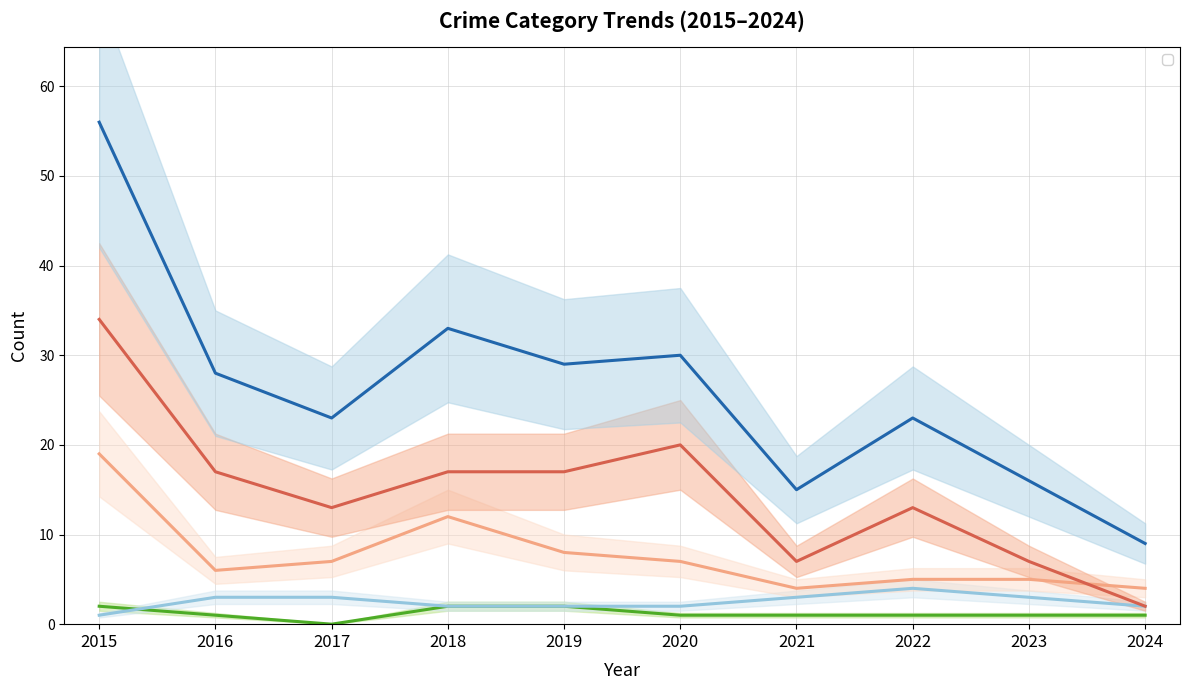

What are all the series names shown in the legend?

Aggravated Assault, Aggravated Battery, Robbery, Theft, Total